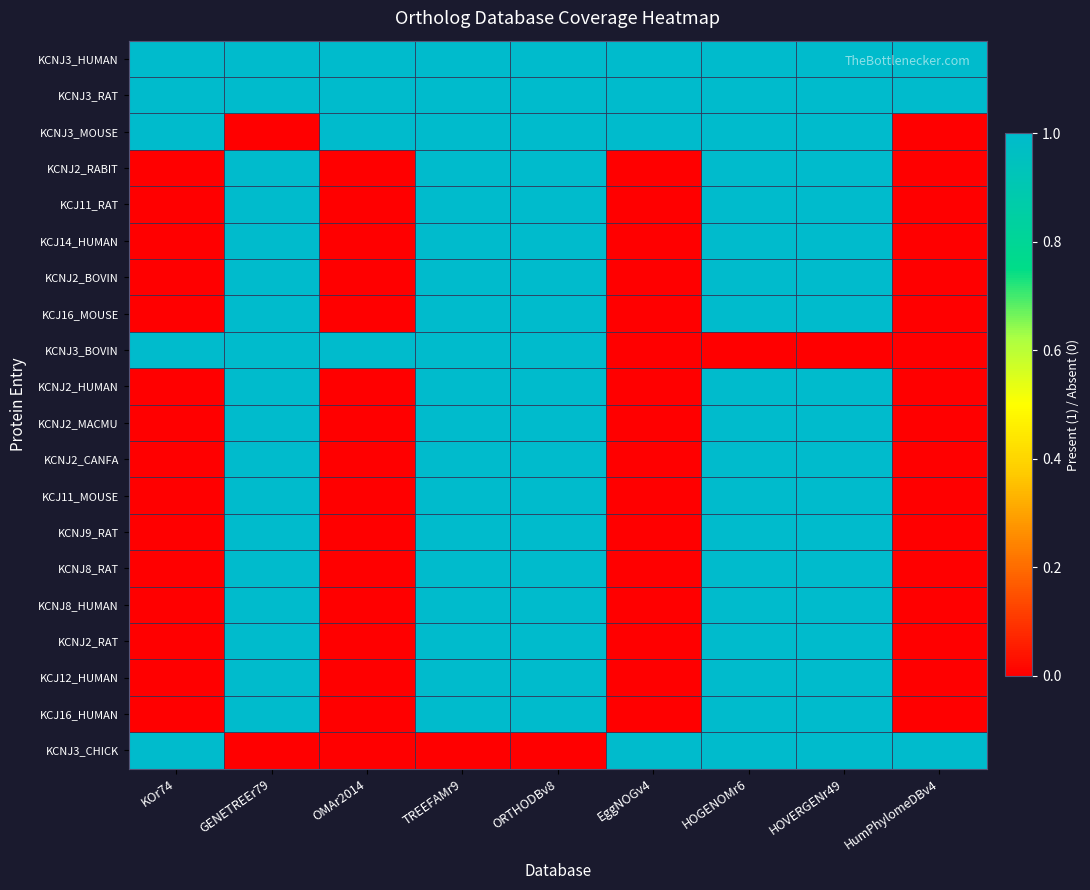

Which series changed the most between OMAr2014 and ORTHODBv8?

KCNJ2_RABIT